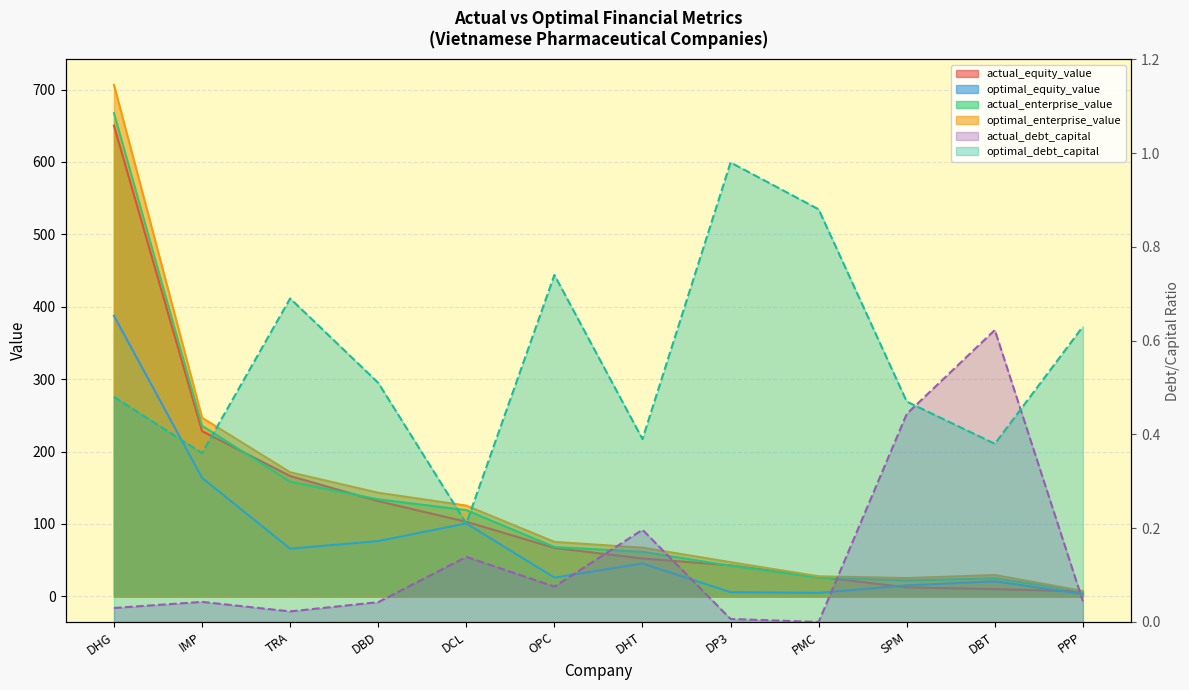

Reading left to right, transcribe all the data shown in this chart.

actual_debt_capital: DHG=0.0	IMP=0.0	TRA=0.0	DBD=0.0	DCL=0.1	OPC=0.1	DHT=0.2	DP3=0.0	PMC=0.0	SPM=0.4	DBT=0.6	PPP=0.0
optimal_debt_capital: DHG=0.5	IMP=0.4	TRA=0.7	DBD=0.5	DCL=0.2	OPC=0.7	DHT=0.4	DP3=1.0	PMC=0.9	SPM=0.5	DBT=0.4	PPP=0.6
actual_equity_value: DHG=650.1	IMP=228.2	TRA=166.3	DBD=131.5	DCL=103.0	OPC=66.9	DHT=52.3	DP3=42.8	PMC=26.9	SPM=12.5	DBT=9.9	PPP=6.8
optimal_equity_value: DHG=387.5	IMP=163.6	TRA=65.8	DBD=76.4	DCL=100.8	OPC=26.0	DHT=45.4	DP3=5.8	PMC=4.8	SPM=15.2	DBT=20.8	PPP=3.2
actual_enterprise_value: DHG=667.3	IMP=235.7	TRA=158.3	DBD=134.1	DCL=119.1	OPC=68.1	DHT=61.5	DP3=42.3	PMC=26.1	SPM=21.9	DBT=25.0	PPP=6.8
optimal_enterprise_value: DHG=706.4	IMP=246.7	TRA=171.4	DBD=143.1	DCL=125.4	OPC=75.3	DHT=67.2	DP3=47.2	PMC=27.7	SPM=25.3	DBT=29.5	PPP=7.4